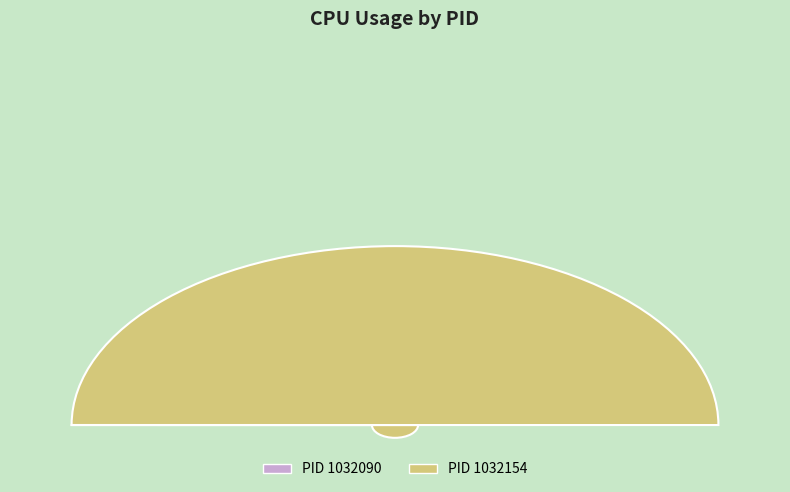

Is it true that 1032090 is 0% of the pie?

True